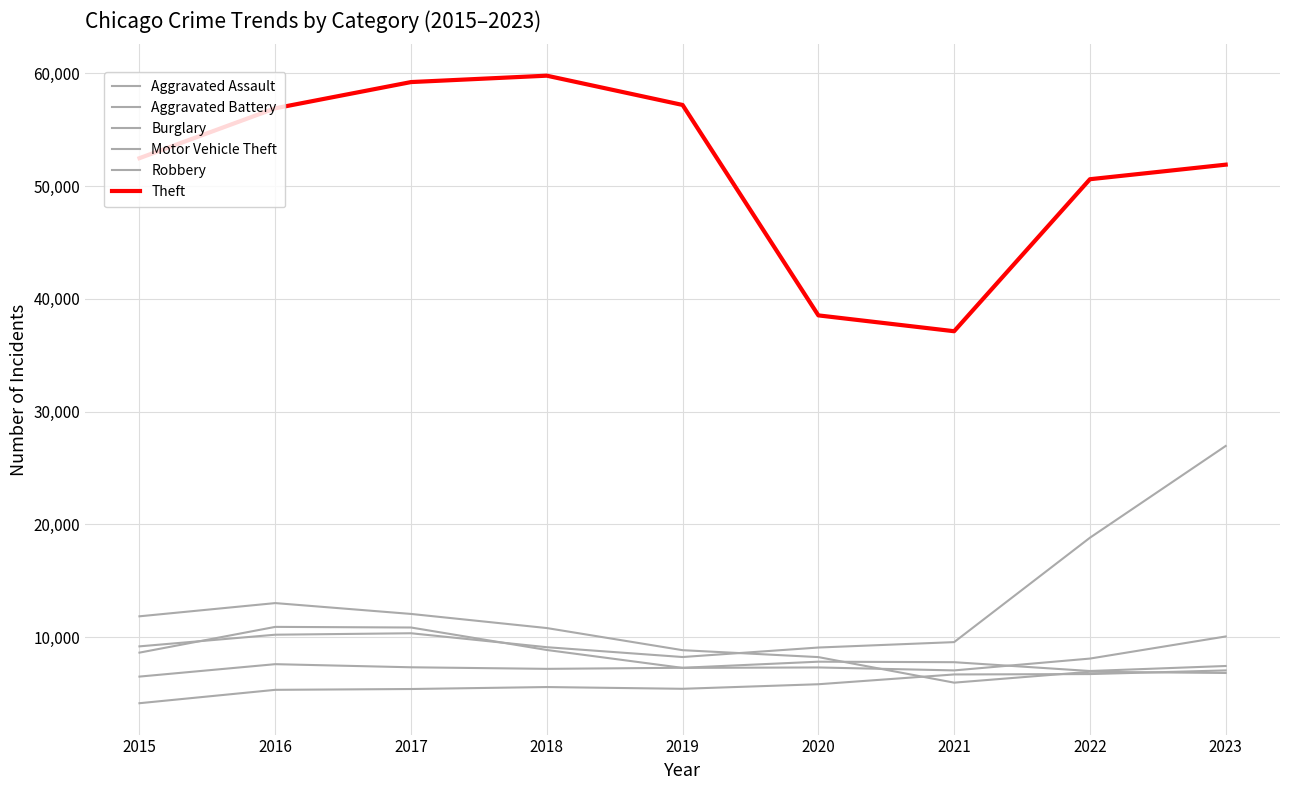

True or false: Motor Vehicle Theft has a value of 8235 at 2019.

True